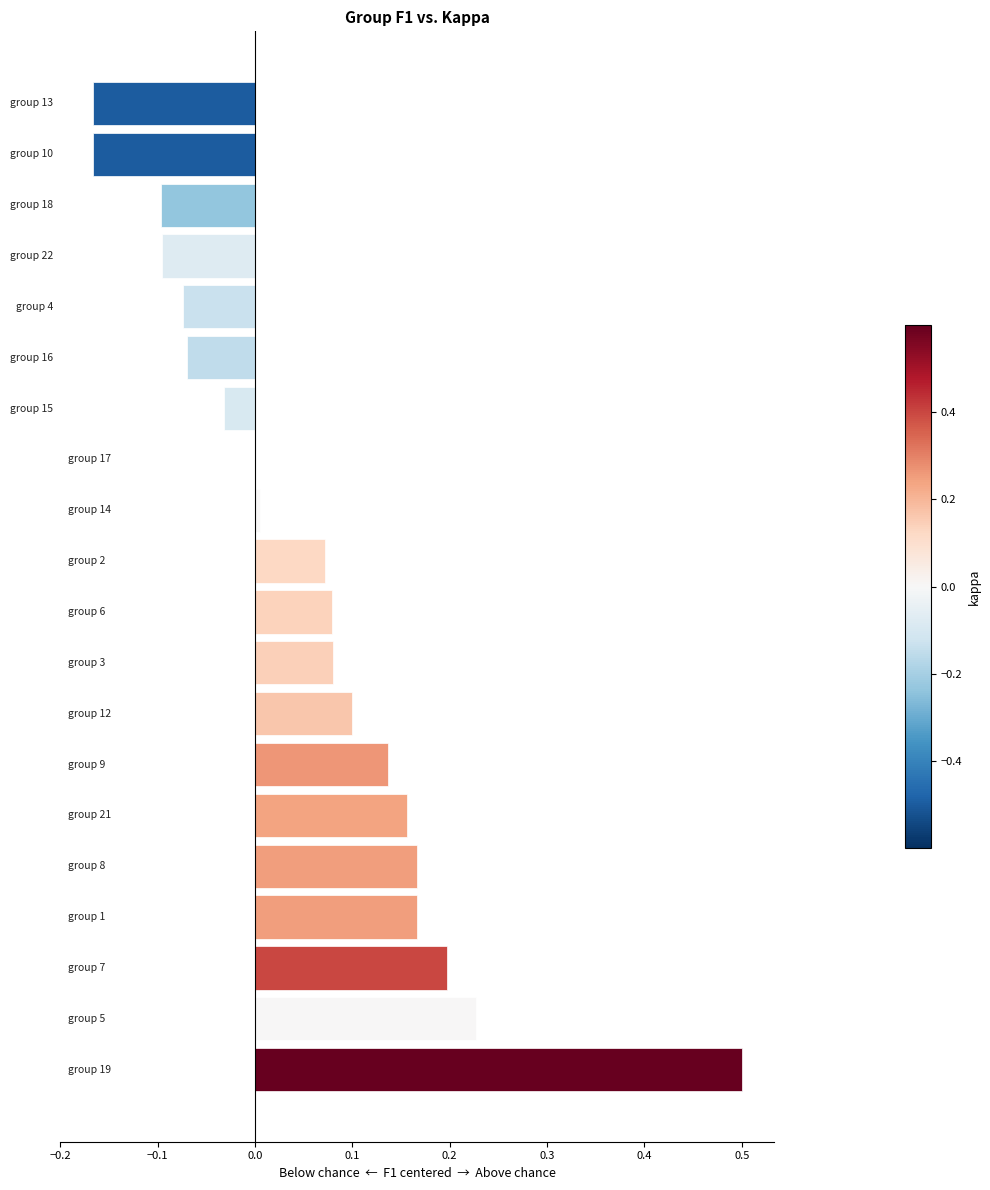

What is the sum of all values?

1.2